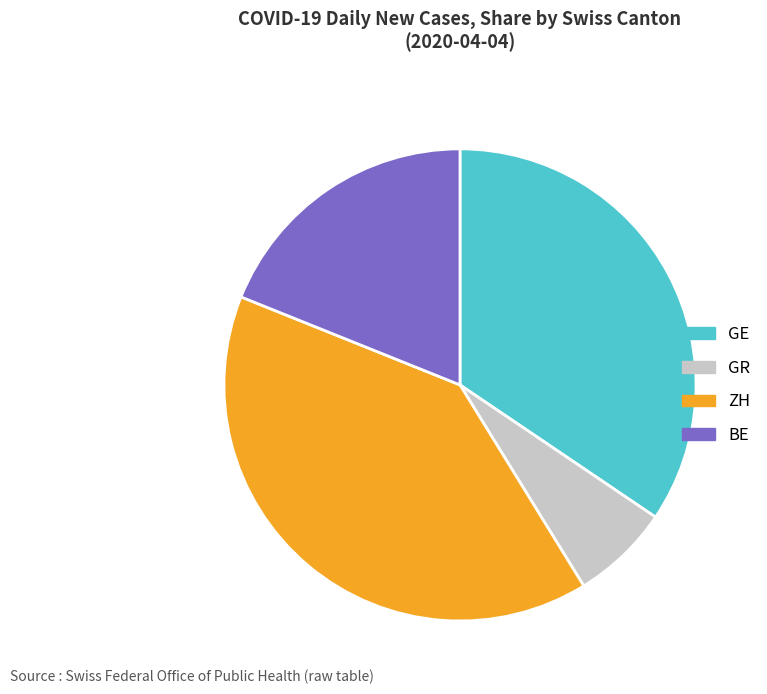

Which category has the smallest portion of the pie?

GR